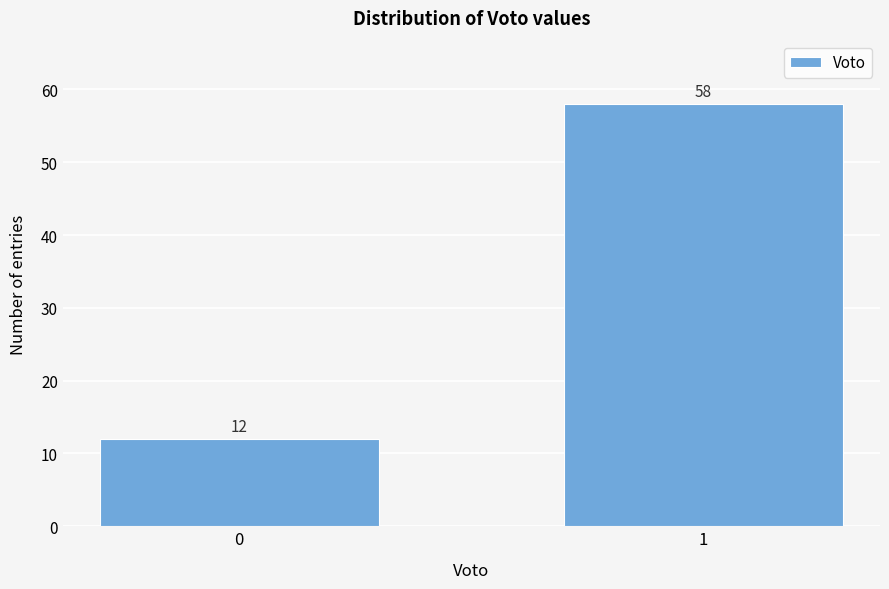

Reading left to right, transcribe all the data shown in this chart.

0=12	1=58